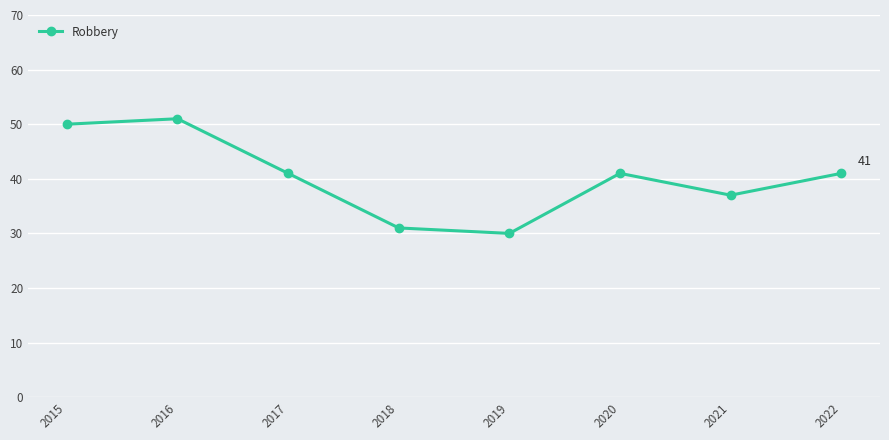

What is the change in value from 2020 to 2021?

-4